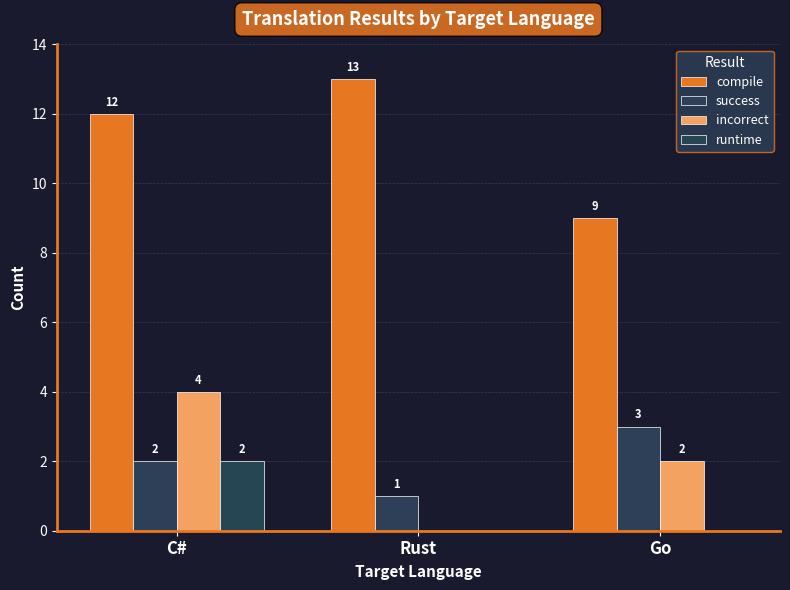

Does the chart contain stacked bars?

No